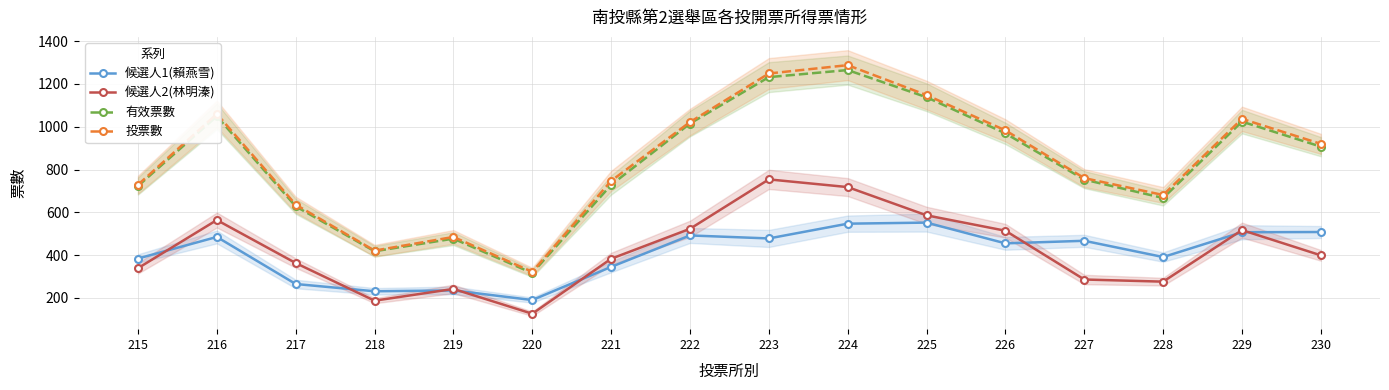

Which series changed the most between 215 and 223?

投票數